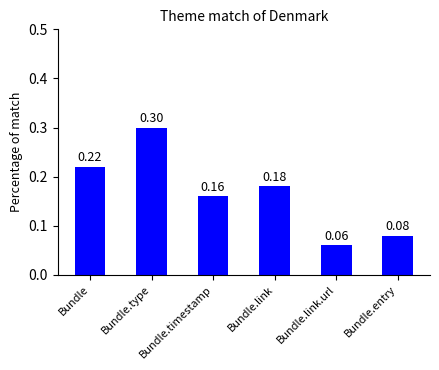

List the labels in order of value, smallest first.

Bundle.link.url, Bundle.entry, Bundle.timestamp, Bundle.link, Bundle, Bundle.type